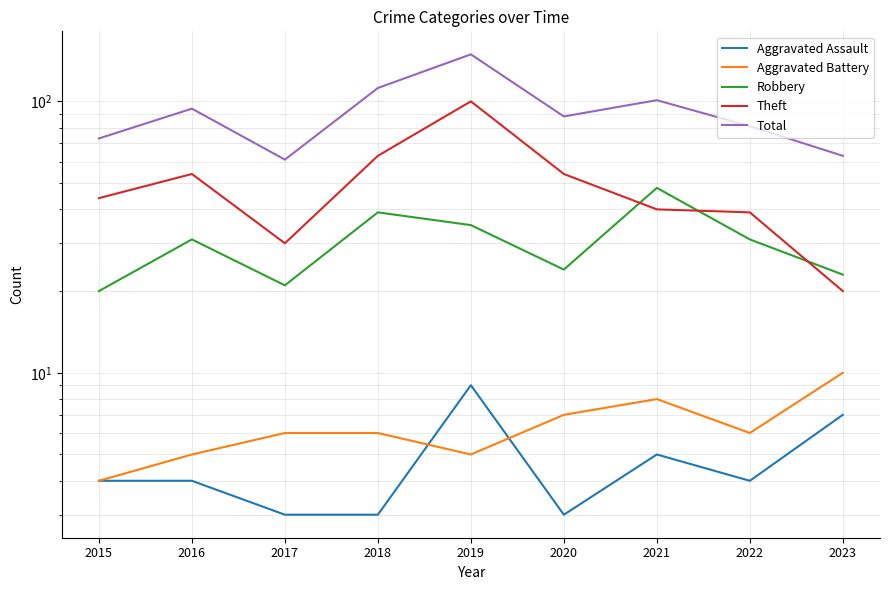

In Total, how many points are lower than both neighbors (excluding endpoints)?

2